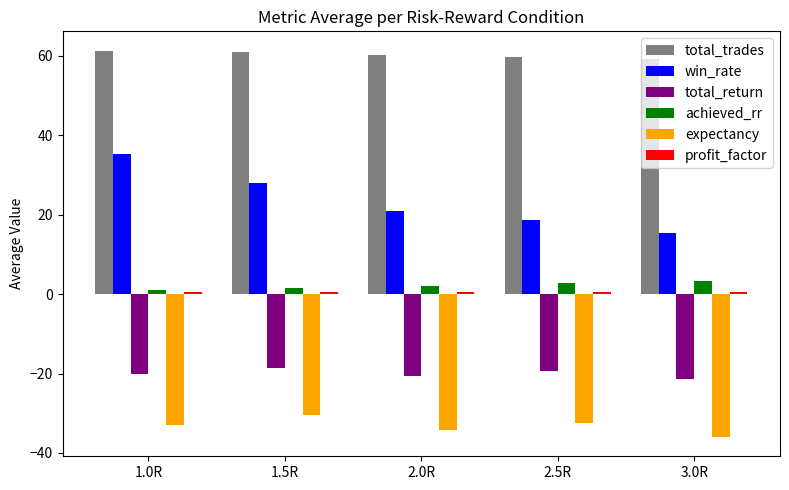

What is the difference between the second highest and second lowest values in the total_return series?

1.3